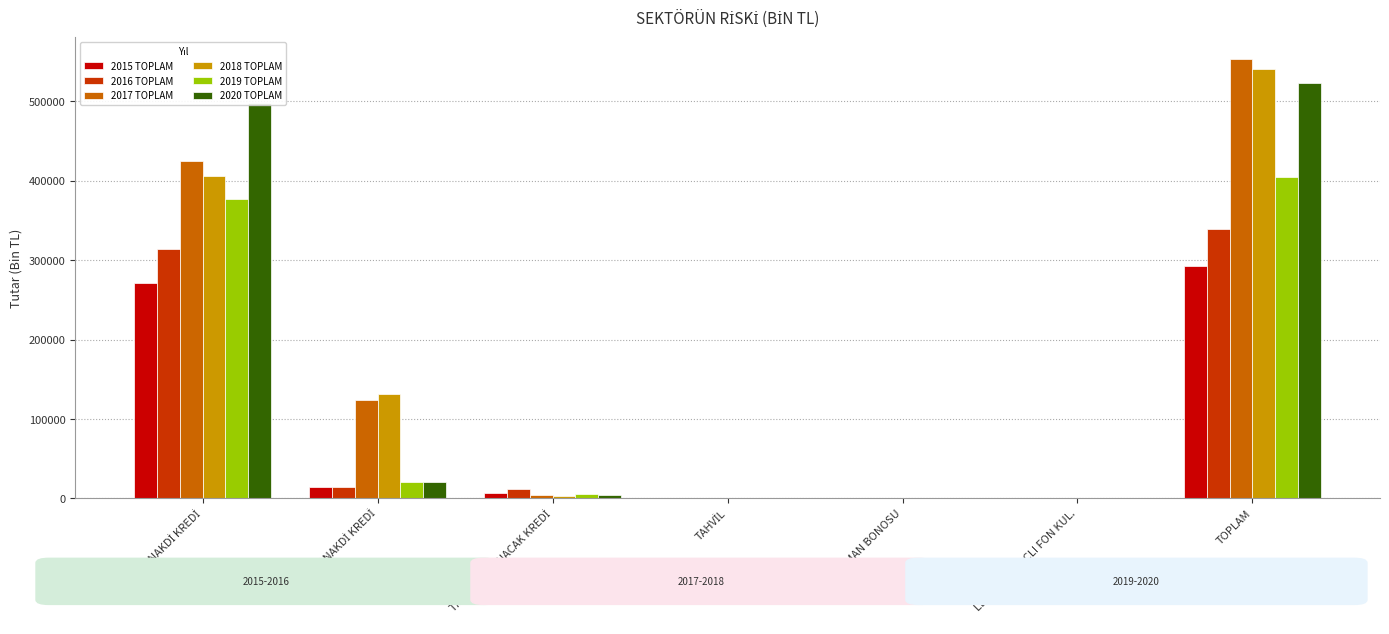

At which category is the sum across all series the highest?

TOPLAM